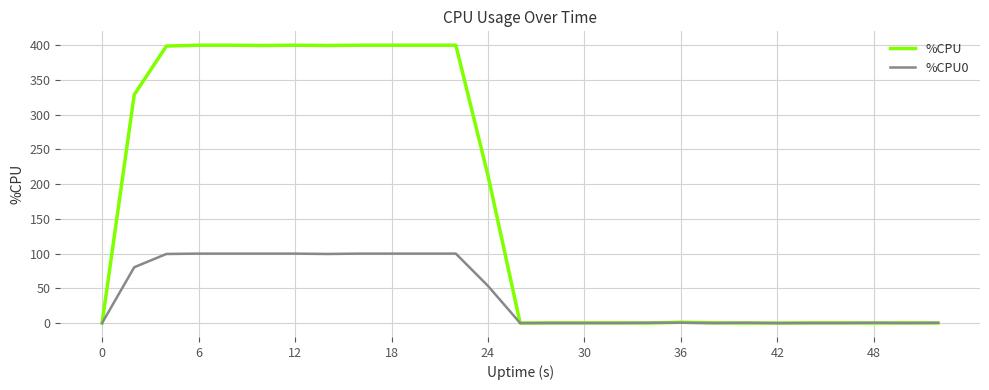

Which series has the largest total across all categories?

%CPU